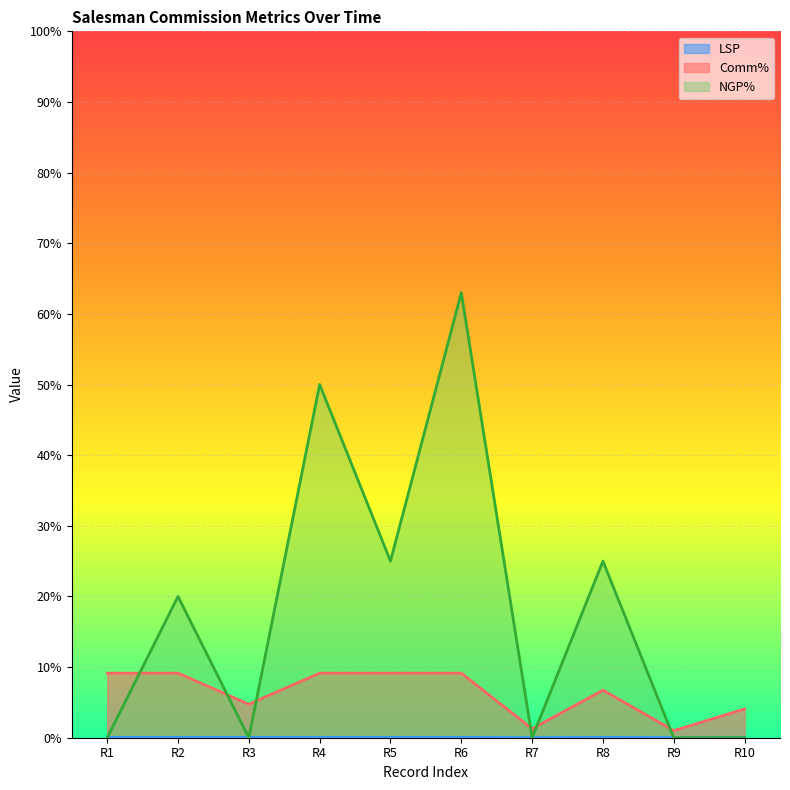

Reading left to right, list all the values displayed in this chart.

LSP: R1=0.0	R2=0.0	R3=0.0	R4=0.0	R5=0.0	R6=0.0	R7=0.0	R8=0.0	R9=0.0	R10=0.0
Comm%: R1=0.1	R2=0.1	R3=0.0	R4=0.1	R5=0.1	R6=0.1	R7=0.0	R8=0.1	R9=0.0	R10=0.0
NGP%: R1=0.0	R2=0.2	R3=0.0	R4=0.5	R5=0.2	R6=0.6	R7=0.0	R8=0.2	R9=0.0	R10=0.0